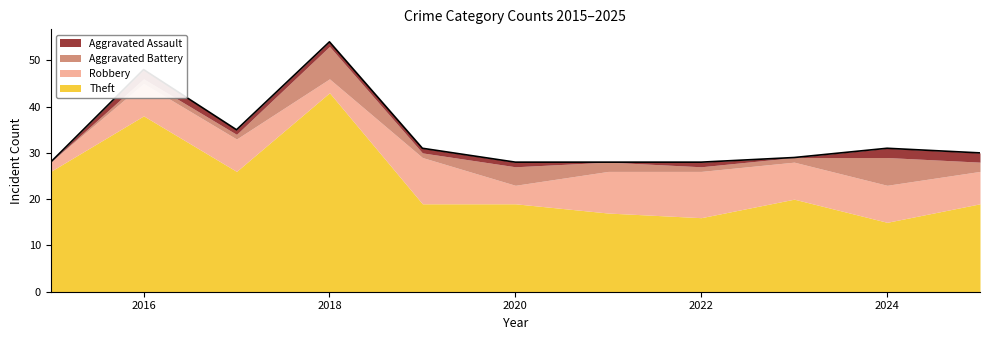

The Aggravated Assault series shows 2 at 2016. True or false?

True